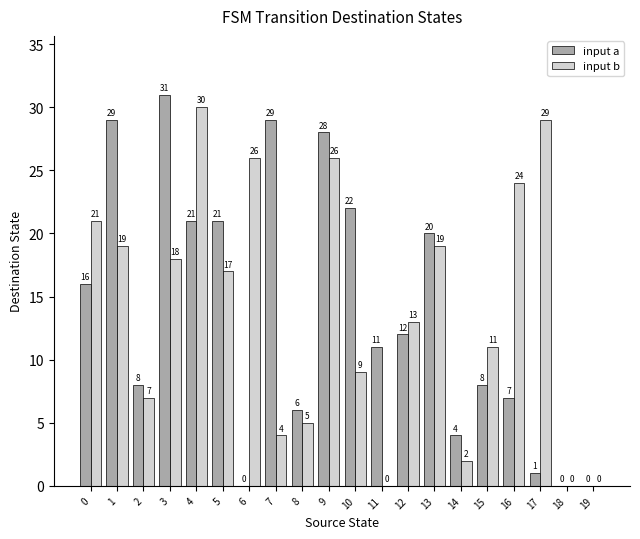

What is the maximum value shown in the chart?

31